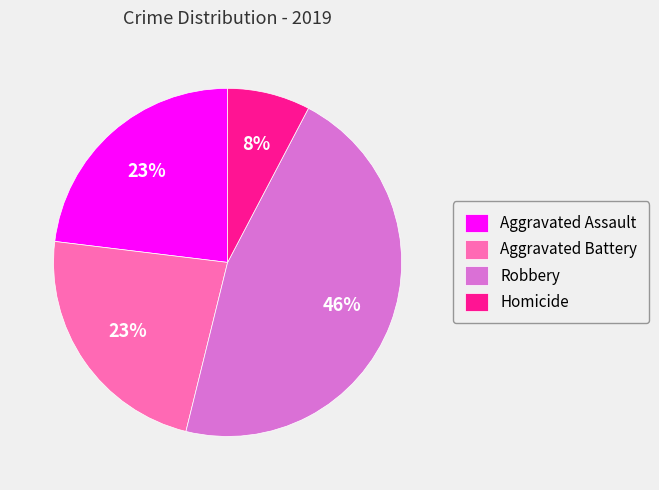

The Robbery slice represents 53% of the pie. True or false?

False